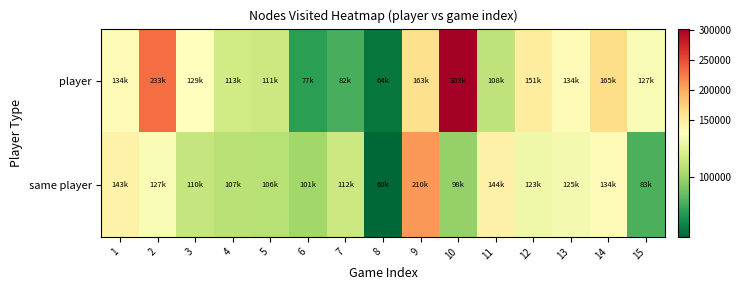

What is the spread (max minus min) of values at 2?

106046